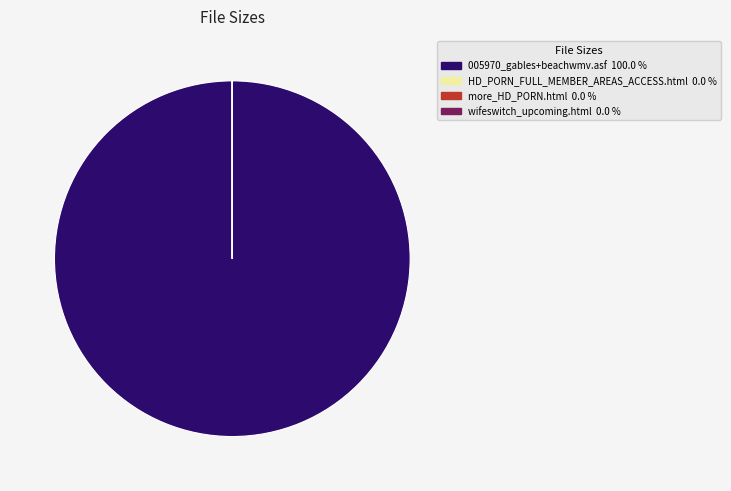

Is there any slice that represents more than half of the pie?

Yes